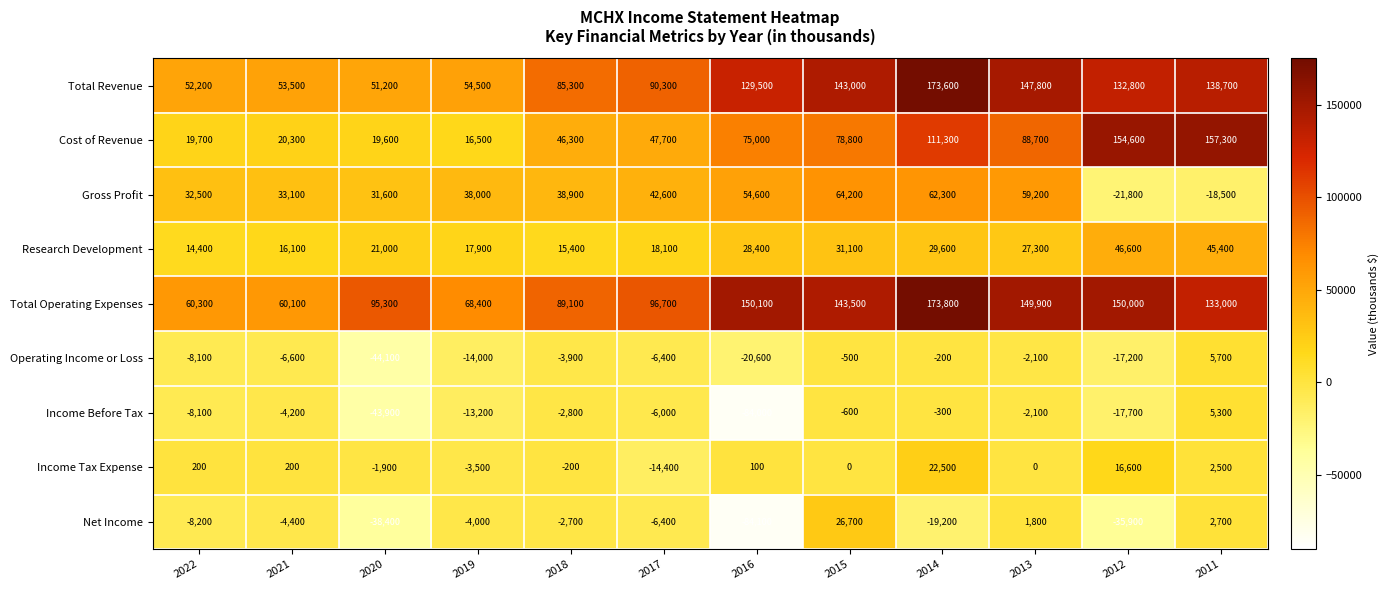

Rank the series at 2015 from lowest to highest value.

Income Before Tax, Operating Income or Loss, Income Tax Expense, Net Income, Research Development, Gross Profit, Cost of Revenue, Total Revenue, Total Operating Expenses